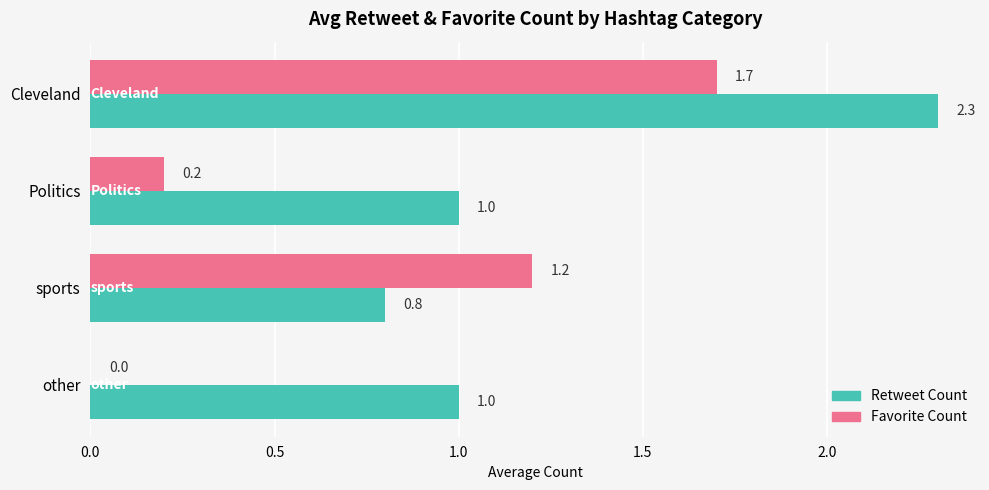

At which category is the sum across all series the highest?

Cleveland